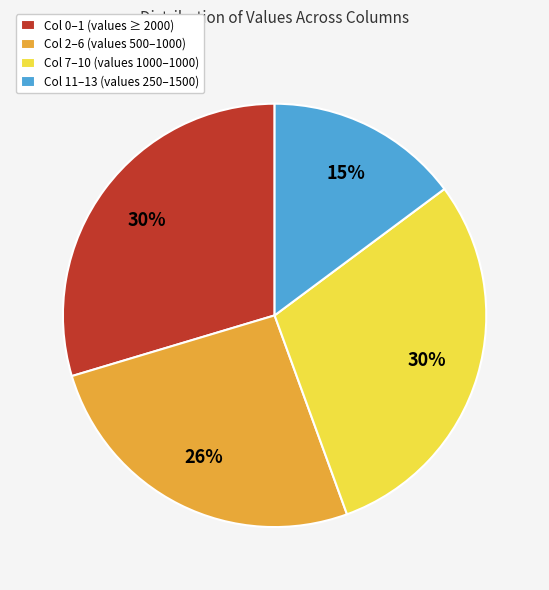

What percentage is the Col 2–6 (values 500–1000) slice, to the nearest percent?

26%